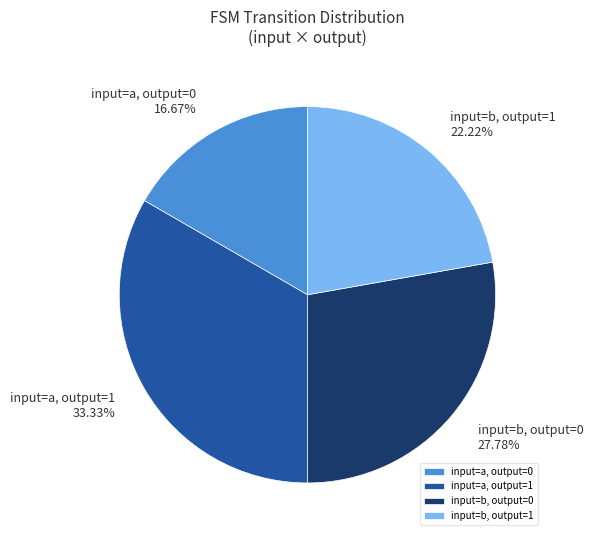

Approximately how many times larger is the value at input=a, output=1 compared to input=b, output=1?

1.5